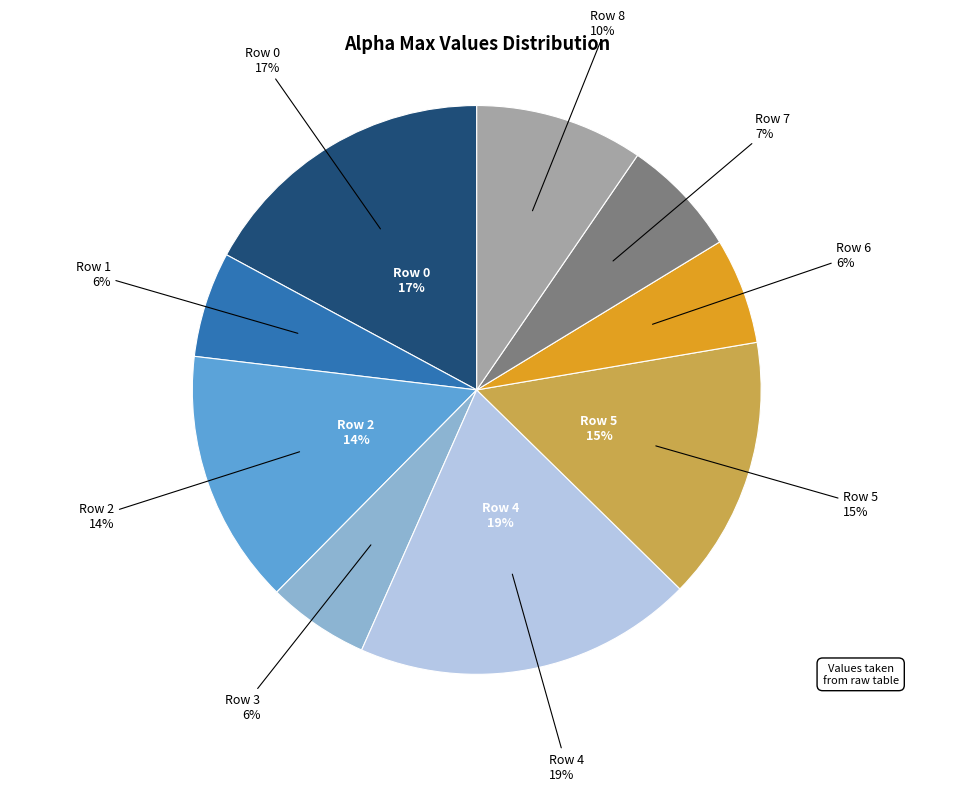

What is the smallest slice in the pie chart?

Row 3